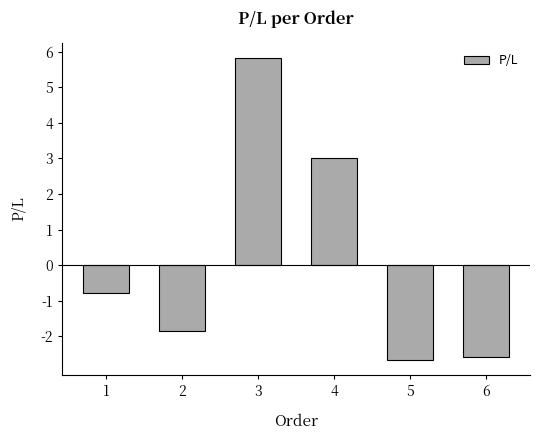

Which label corresponds to the smallest value in the chart?

5